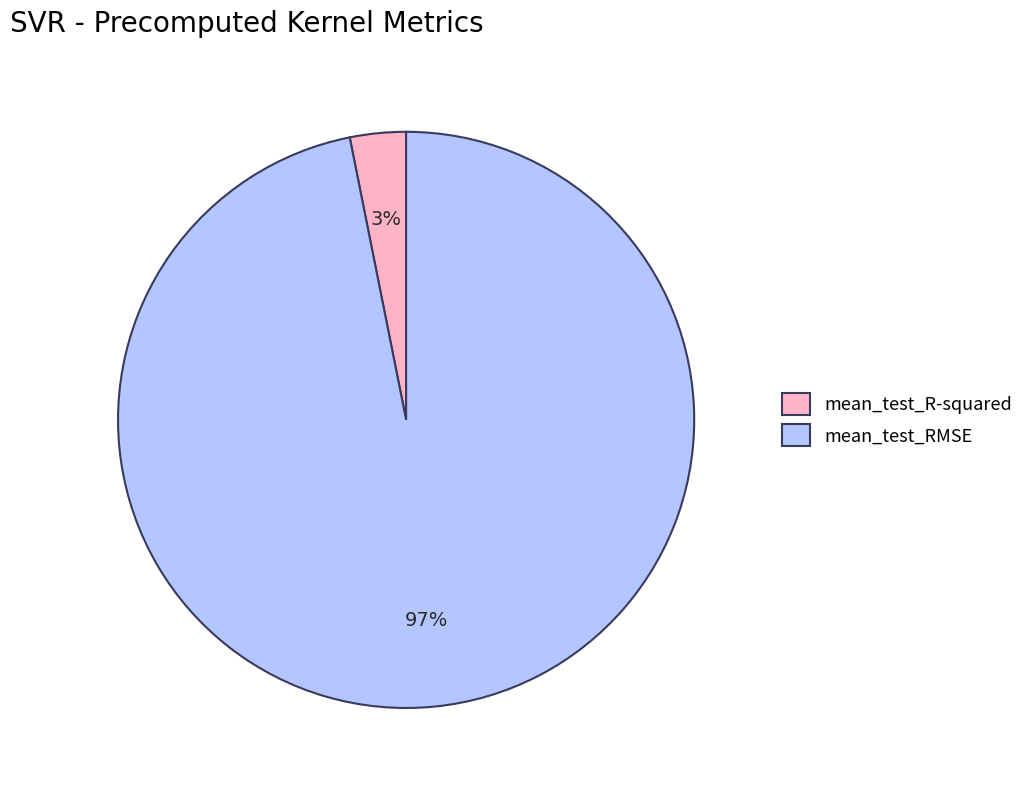

To the nearest percent, what portion does mean_test_R-squared represent?

3%